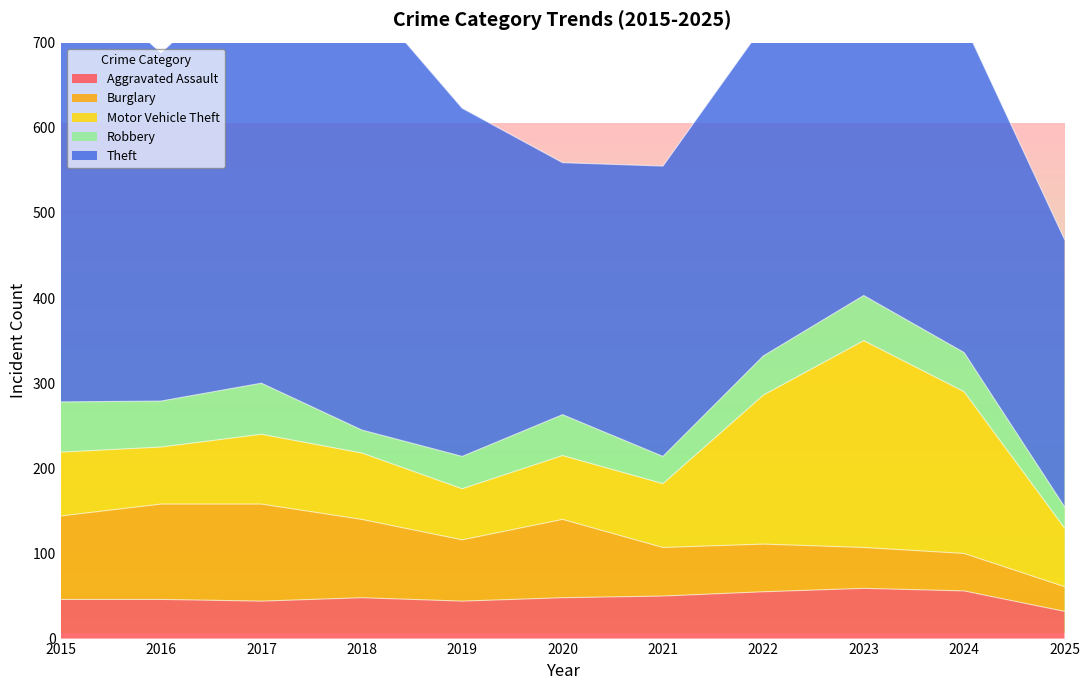

Which series has the largest total across all categories?

Theft